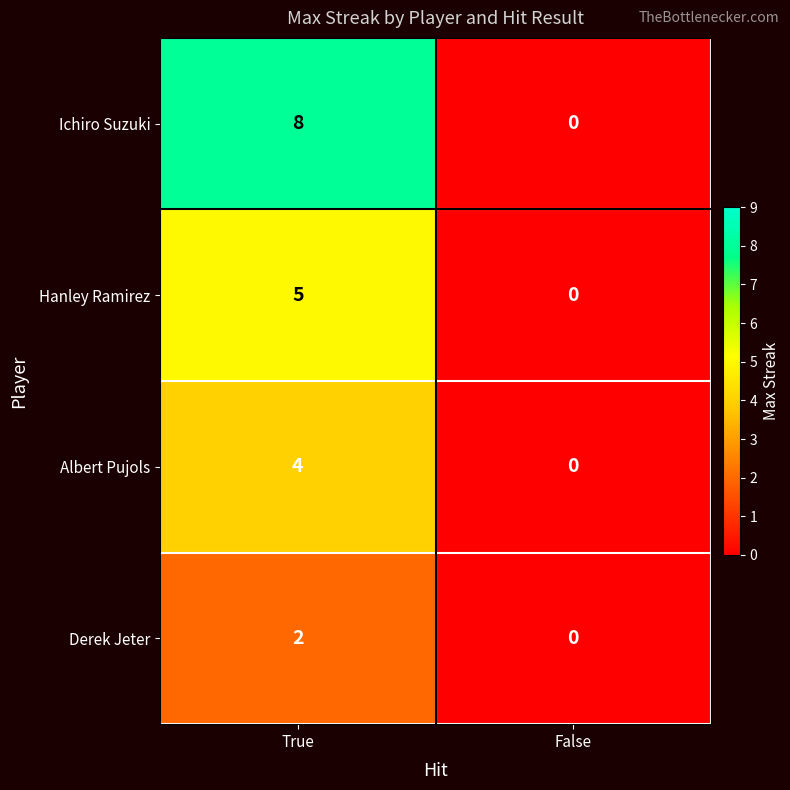

What is the sum of the Ichiro Suzuki values at False and True?

8